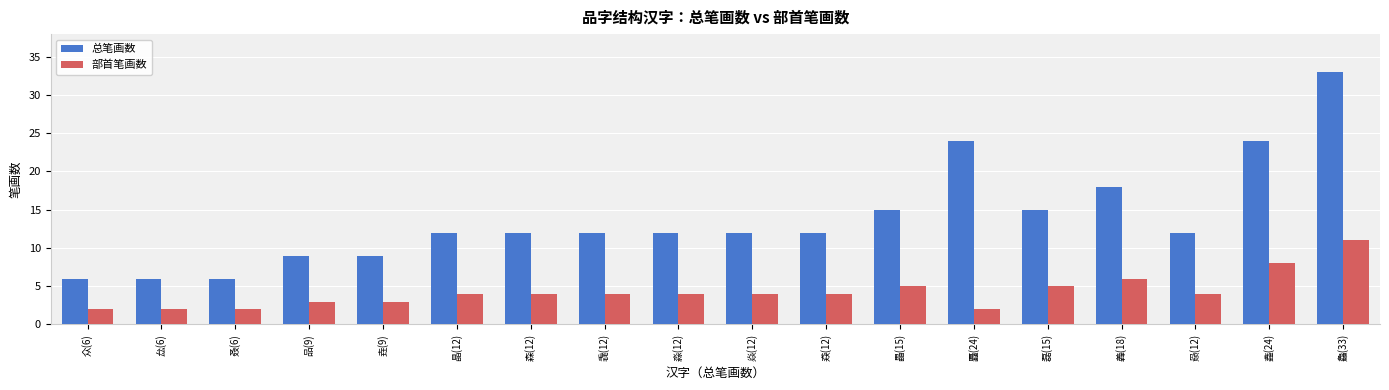

Which category has the highest value in the 总笔画数 series?

鱻(33)